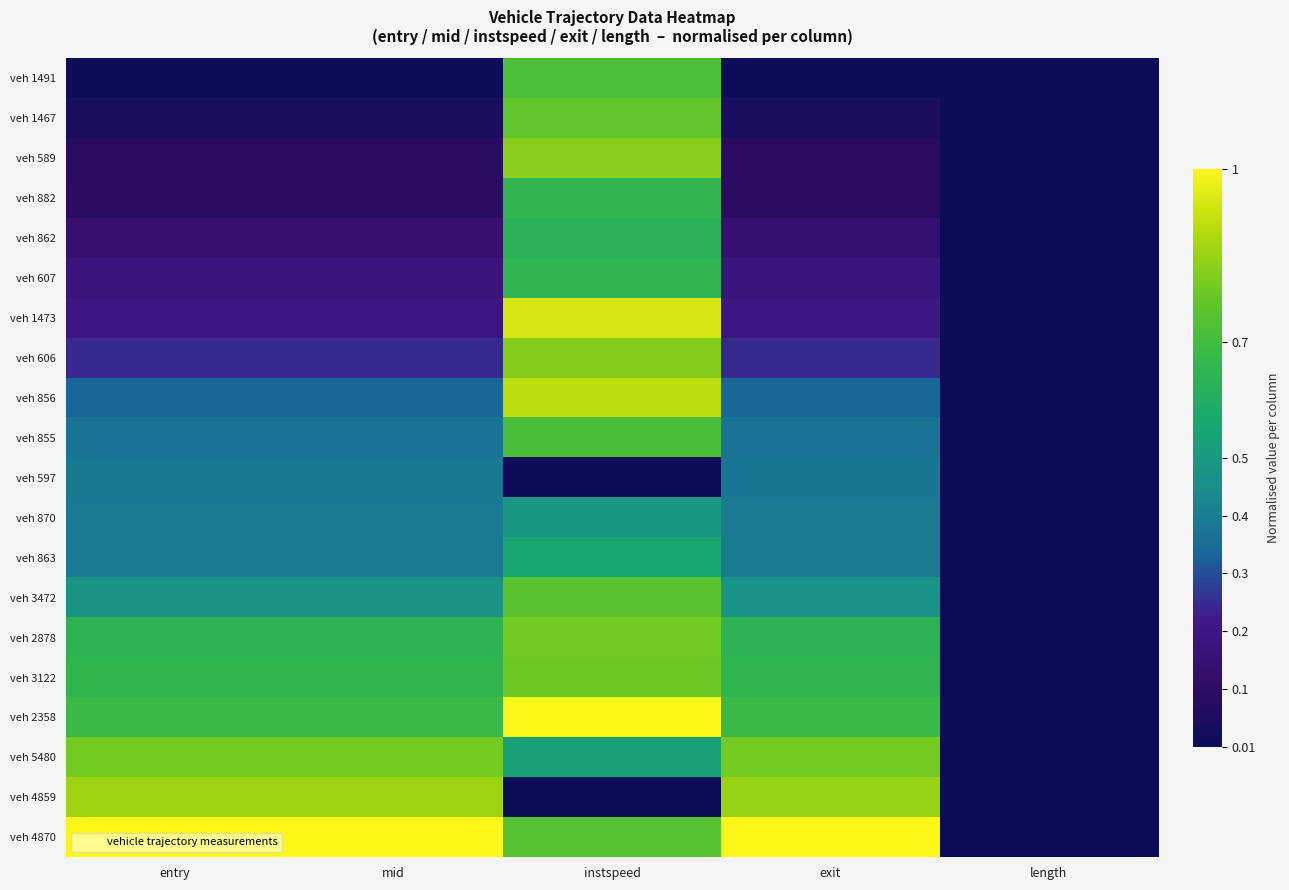

Which category has the highest value across all series?

exit